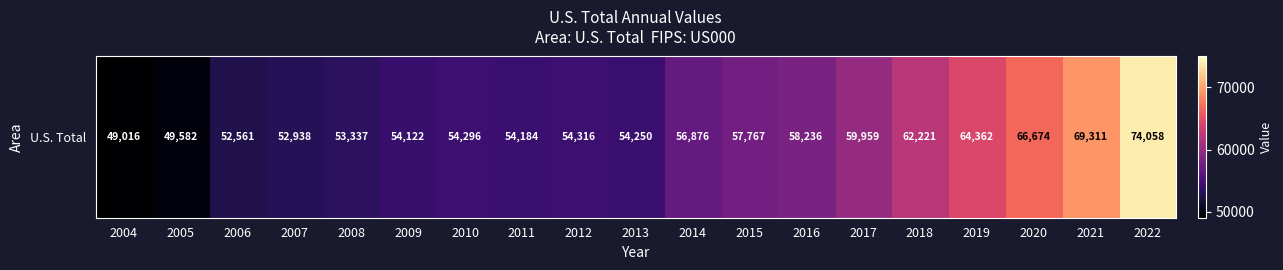

What is the maximum value shown in the chart?

74058